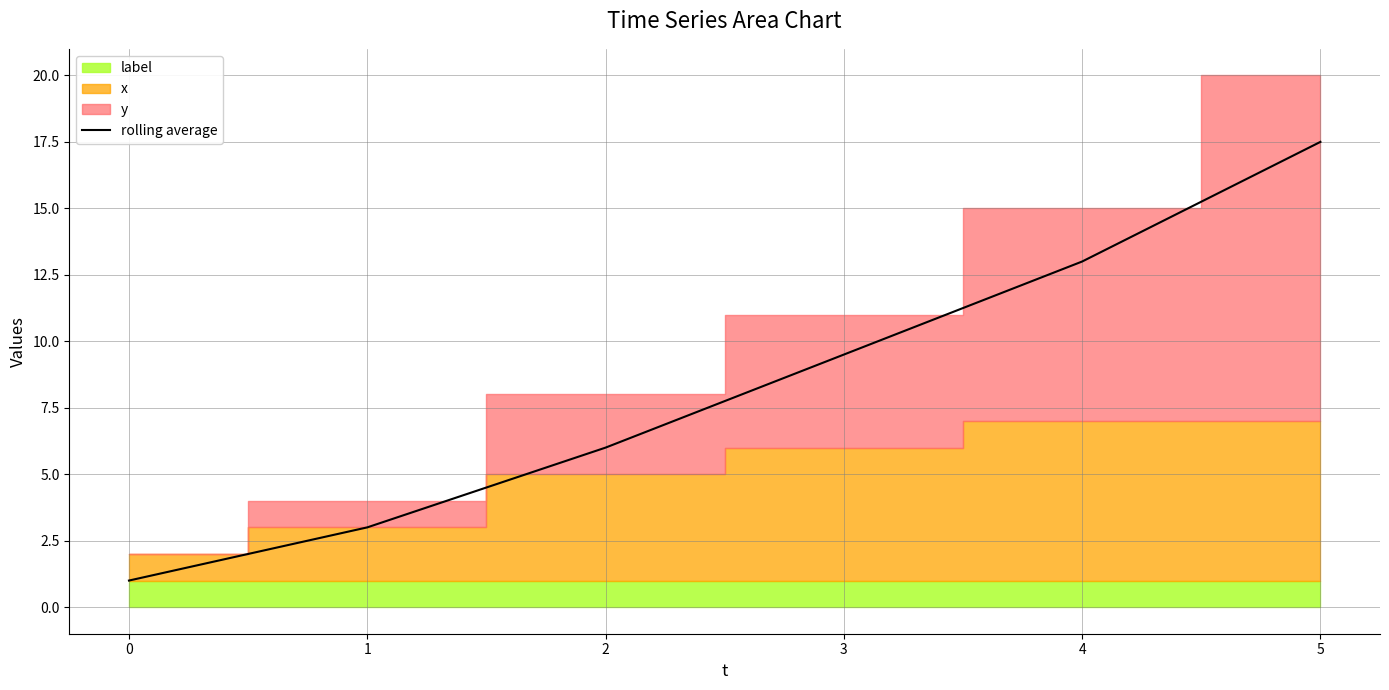

Is it true that the value at 4 is 13.0?

True